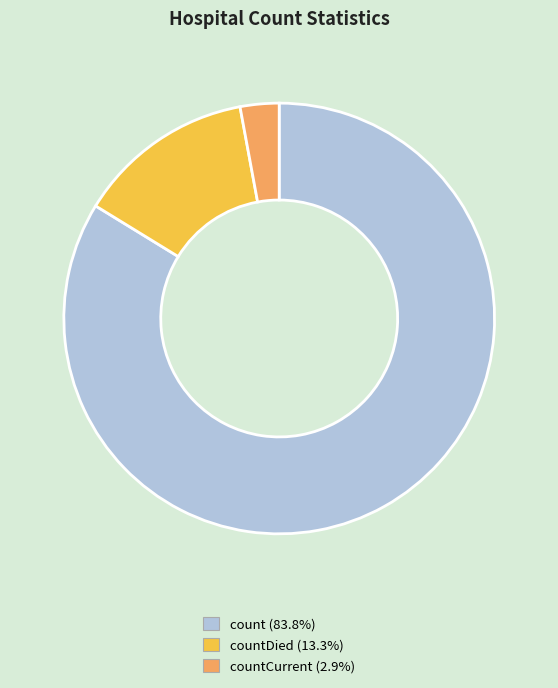

Is count (83.8%) the majority of the pie?

Yes